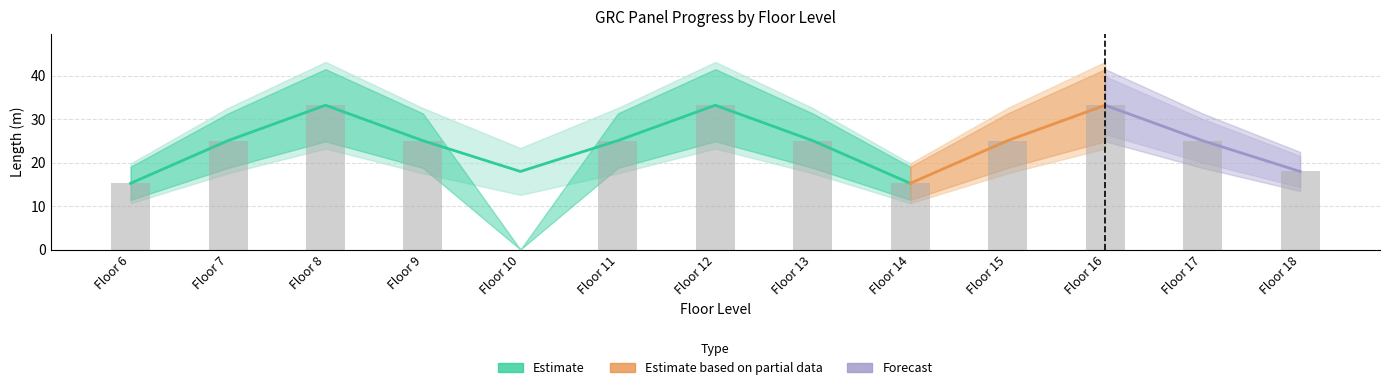

What value does the Length Installed series have at Floor 11?

25.1